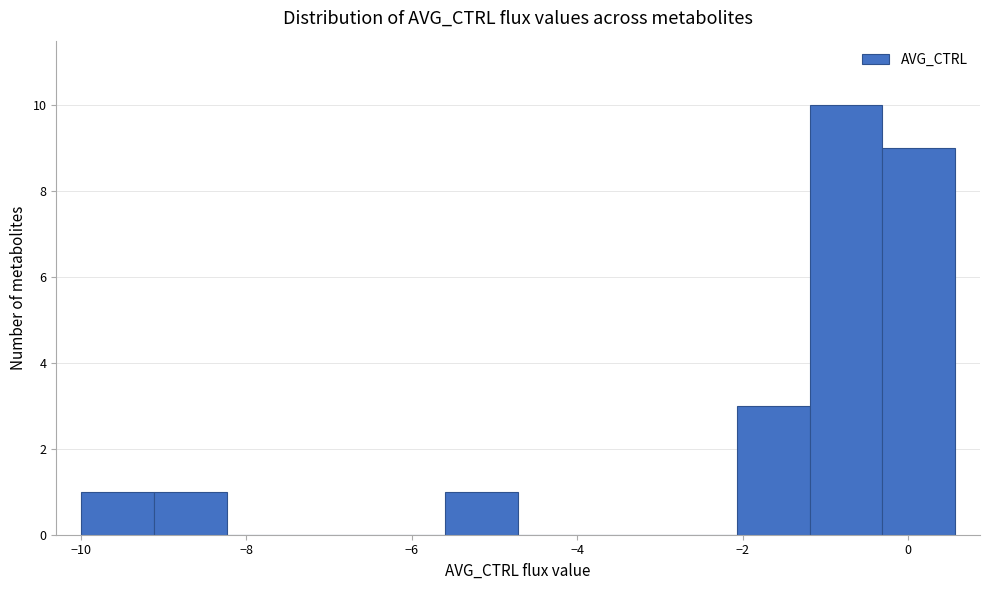

Reading left to right, list every bar in this chart as the range it spans on the x-axis followed by its height. Neither the bar edges nor the heights are printed on the chart, so give them approximately, as read against the axes.

-10.0 to -9.2: 1
-9.2 to -8.2: 1
-8.2 to -7.4: 0
-7.4 to -6.4: 0
-6.4 to -5.6: 0
-5.6 to -4.8: 1
-4.8 to -3.8: 0
-3.8 to -3.0: 0
-3.0 to -2.0: 0
-2.0 to -1.2: 3
-1.2 to -0.4: 10
-0.4 to 0.6: 9